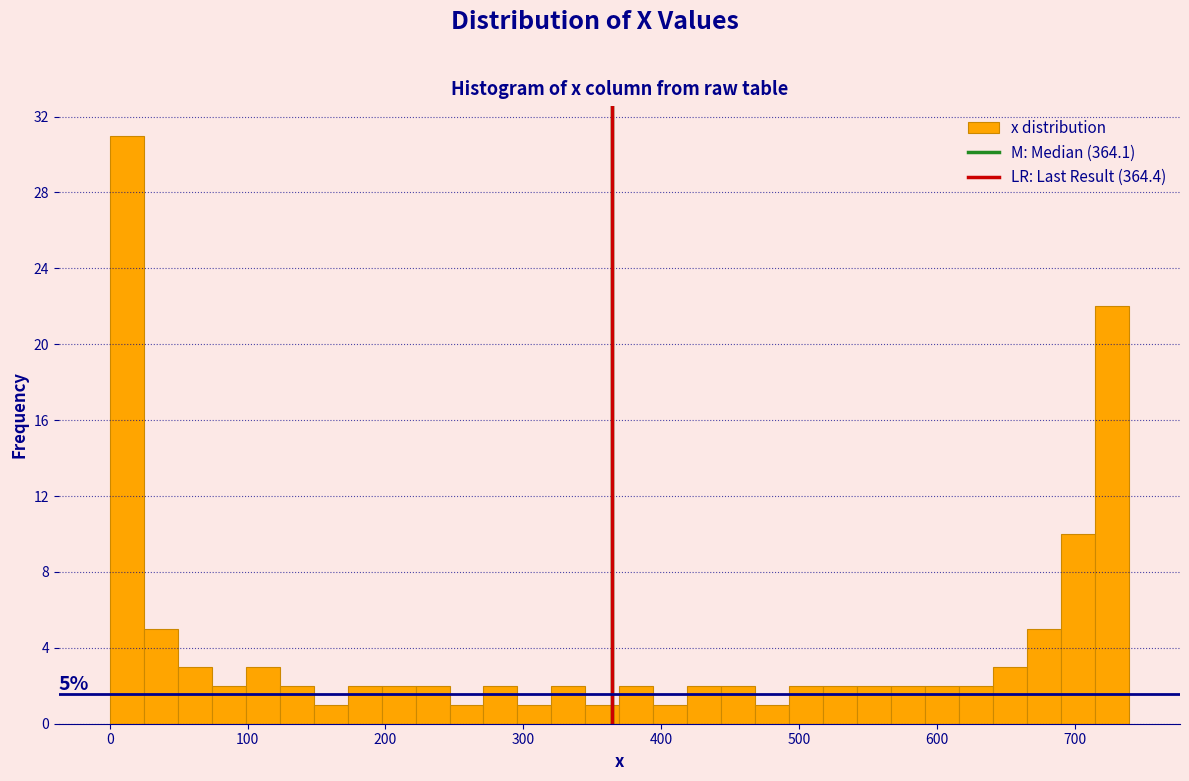

Read against the x-axis, roughly where is the centre of the tallest bar?

10